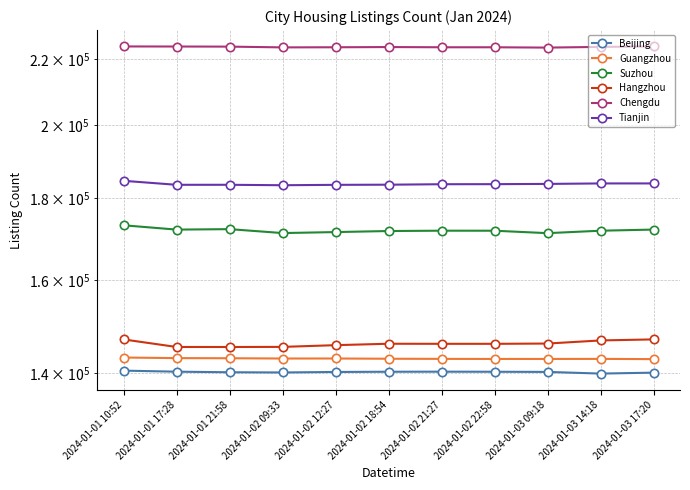

What is the approximate value of Chengdu at 2024-01-02 21:27?

223712